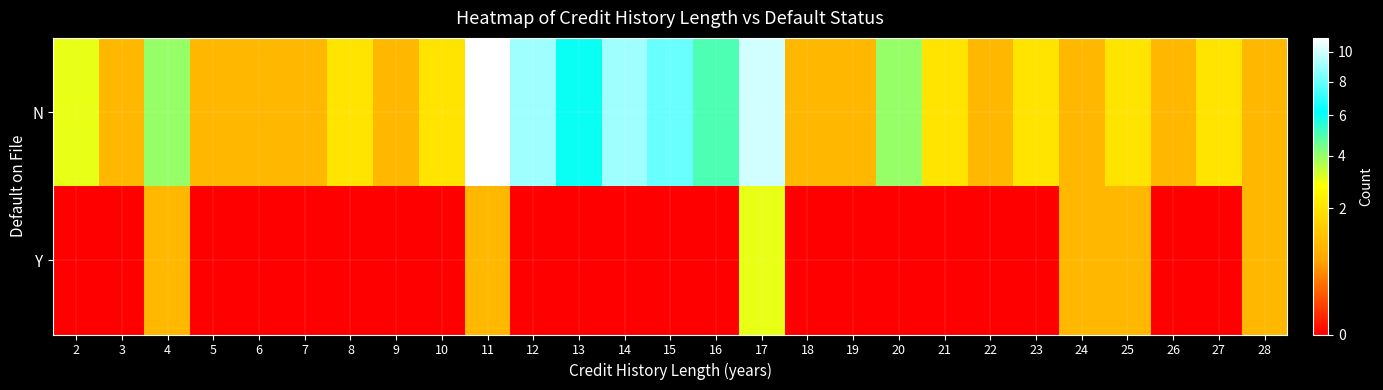

What is the spread (max minus min) of values at 11?

10